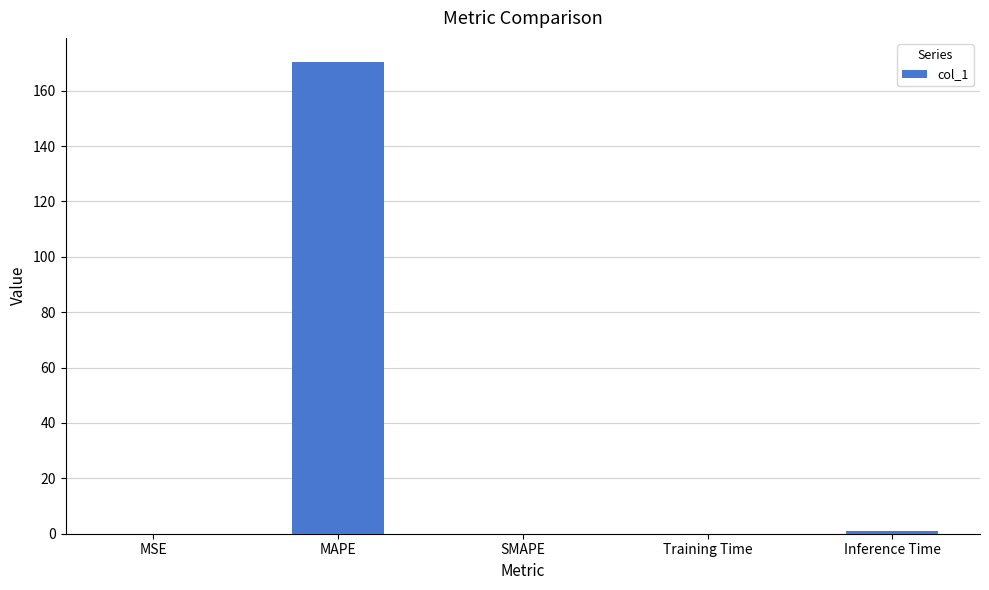

Is it true that the value at MAPE is 170.5?

True